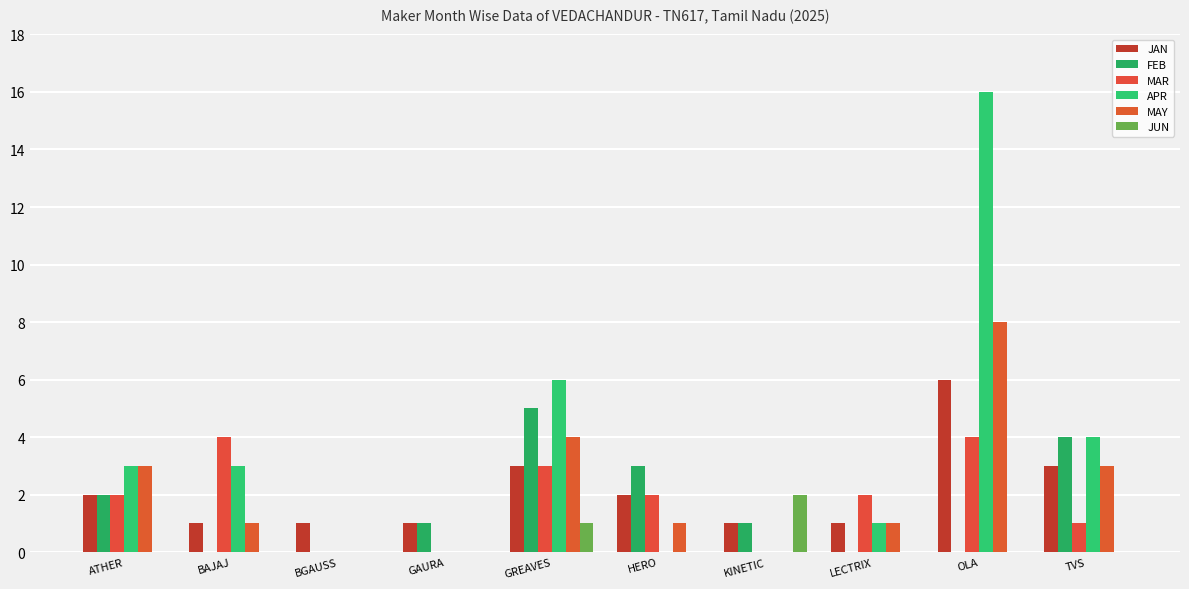

Is it true that MAR equals 1 at TVS?

True